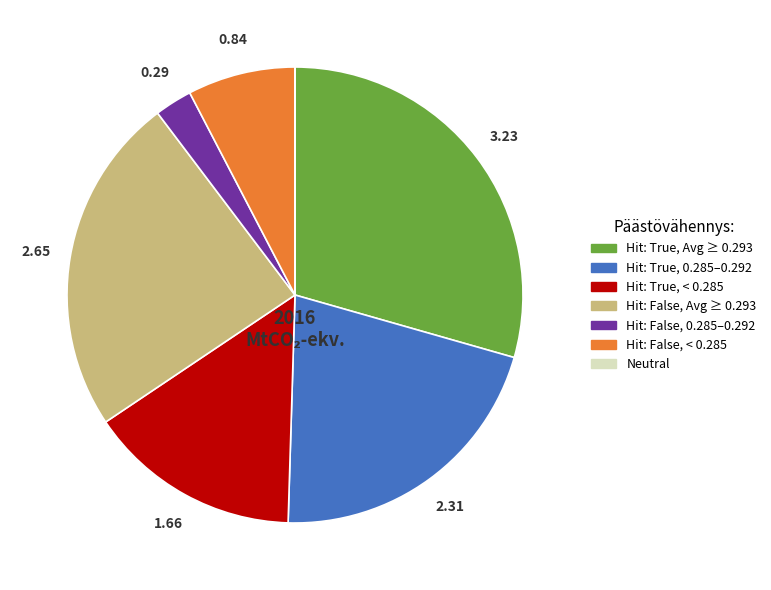

Is there a majority slice in this chart?

No